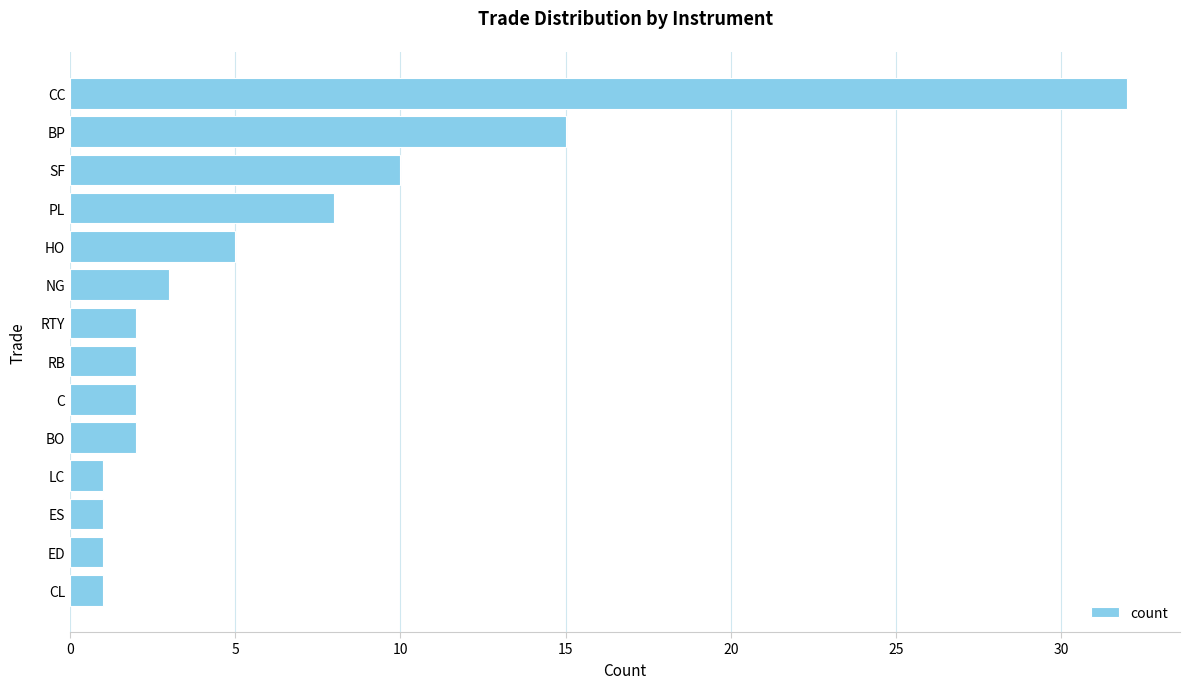

What is the difference between the second highest and minimum values?

14